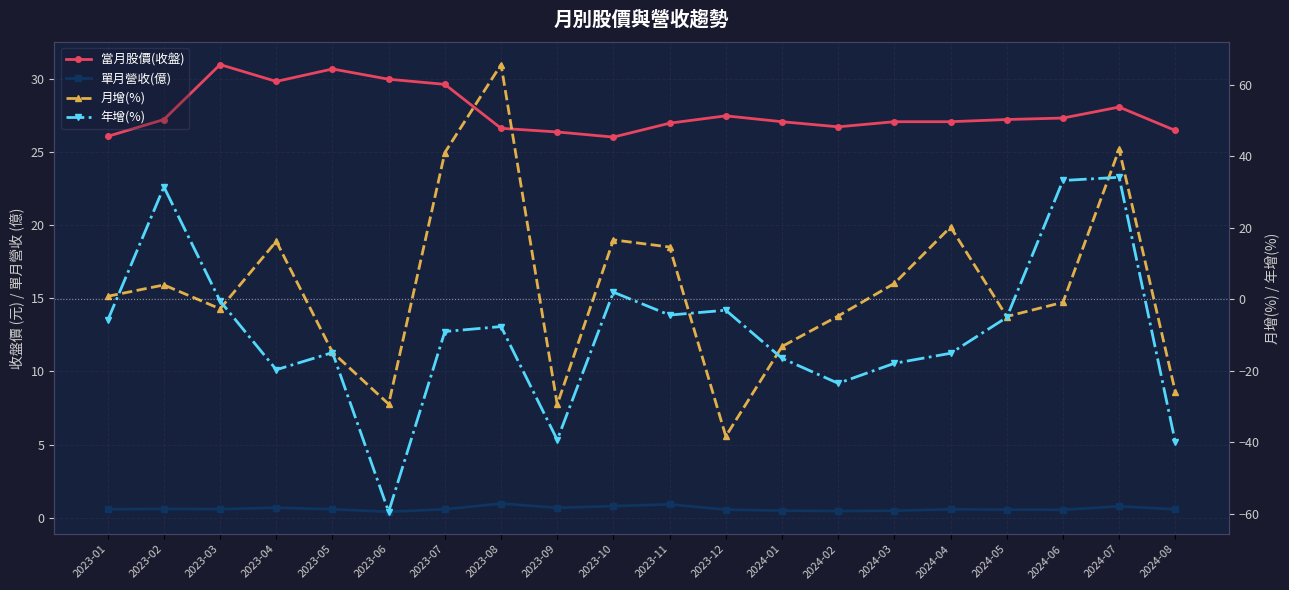

Is the value of 月增(%) at 2023-05 greater than the value of 年增(%) at 2023-06?

Yes